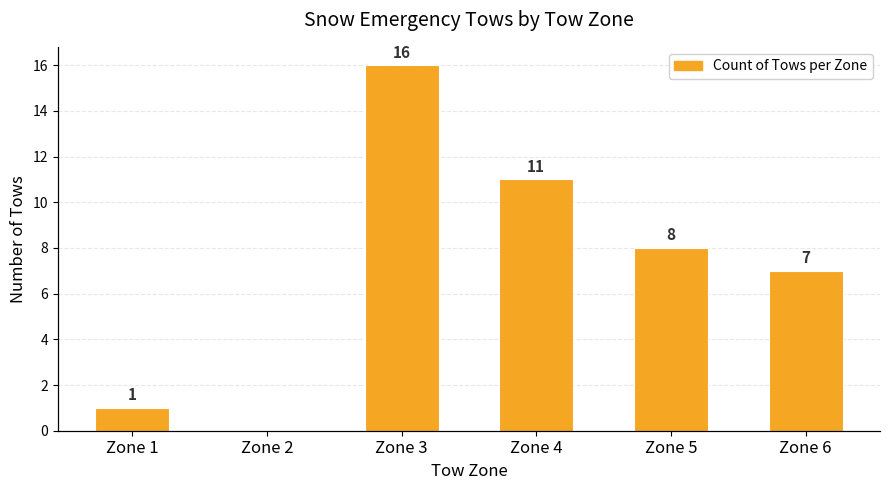

Reading left to right, transcribe all the data shown in this chart.

Count of Tows: 1	0	16	11	8	7
Max utilization: 1	0	16	11	8	7